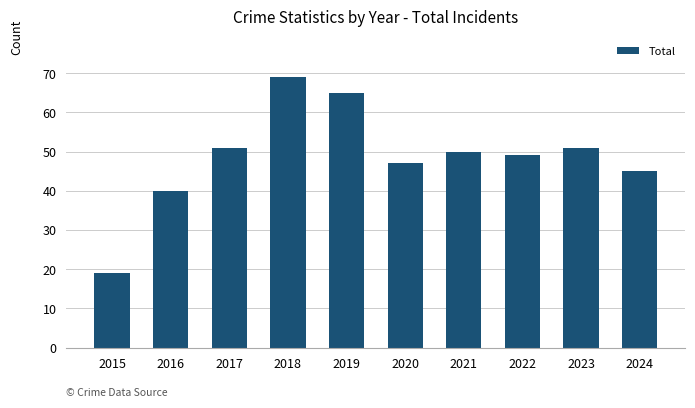

How many categories are shown in the chart?

10